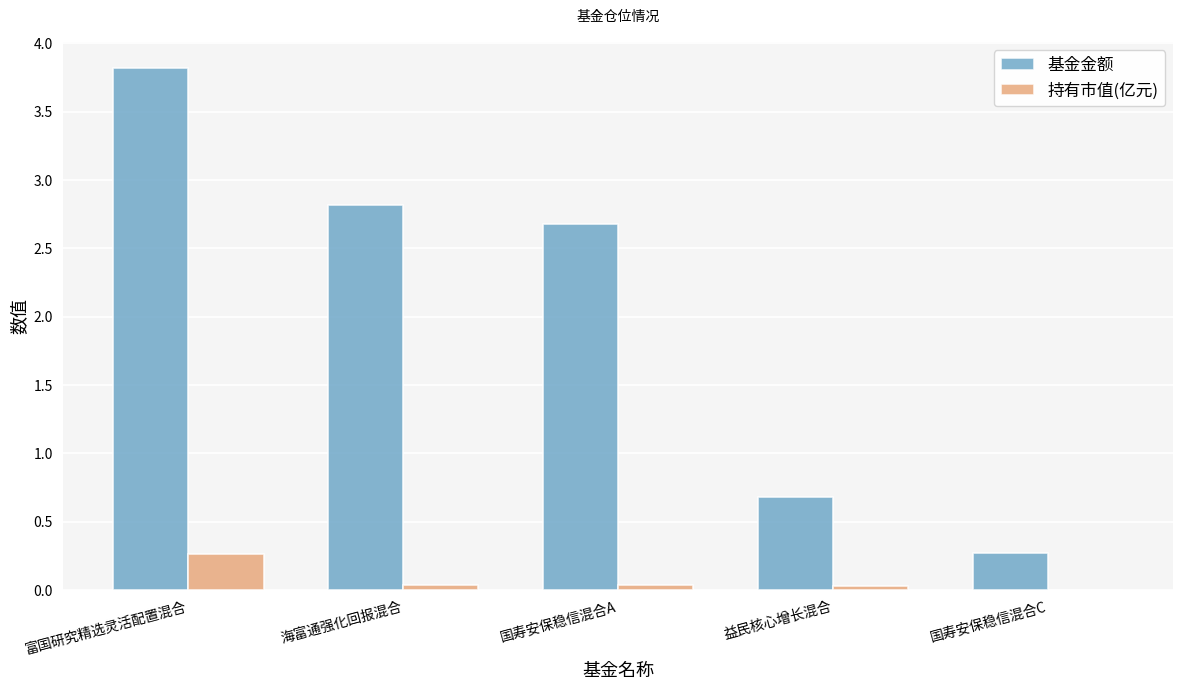

What is the highest value of the 持有市值(亿元) series?

0.3